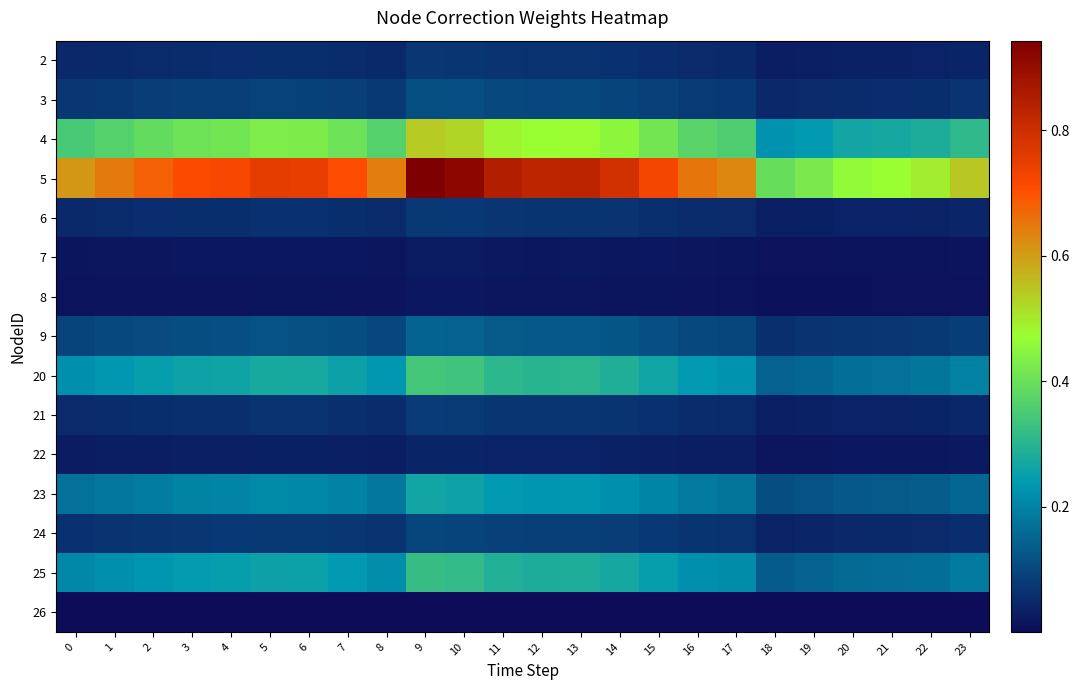

Which series has the largest total across all categories?

5